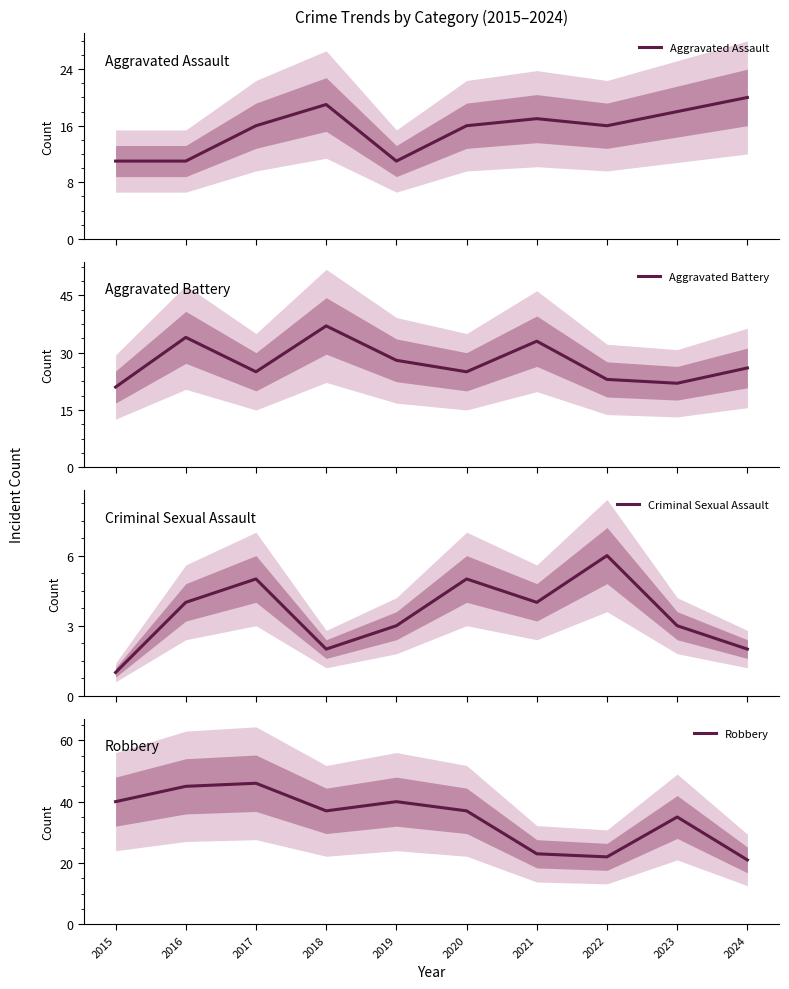

What is the minimum value for Robbery?

21